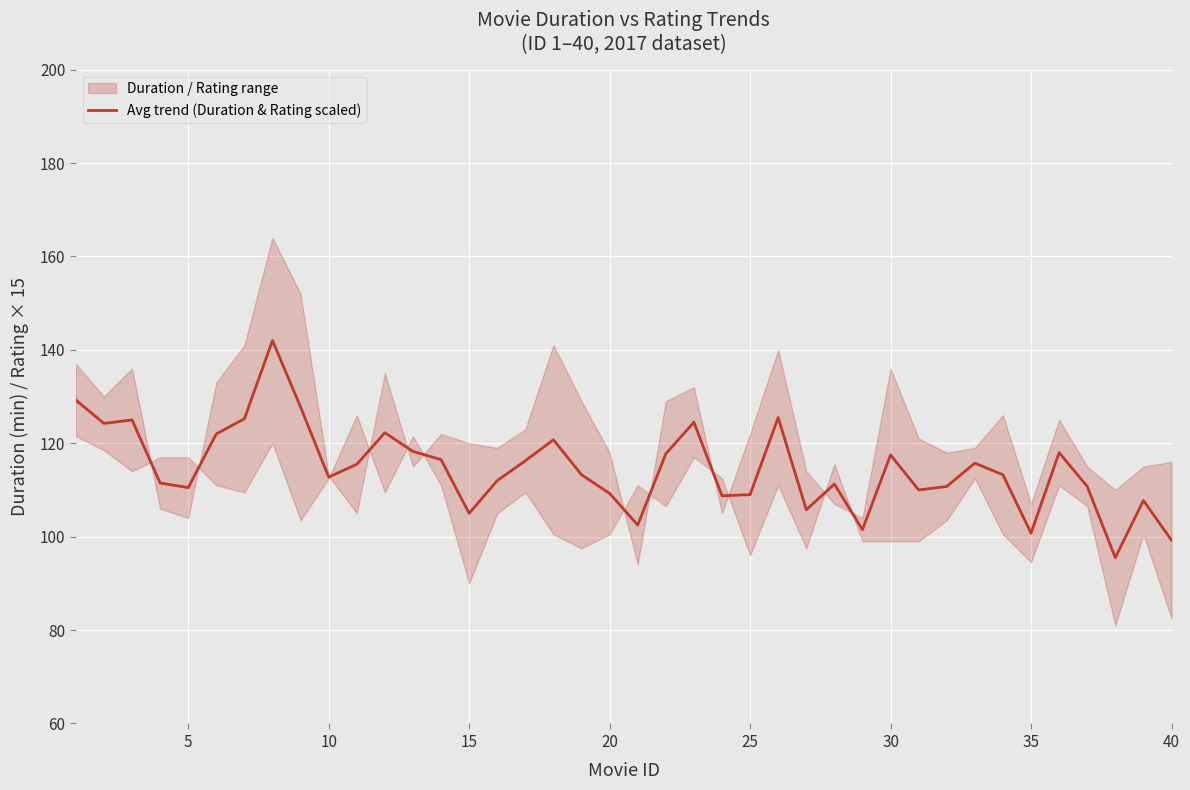

Reading left to right, what are all the values shown in this chart?

129.2	124.2	125.0	111.5	110.5	122.0	125.2	142.0	127.8	112.8	115.5	122.2	118.2	116.5	105.0	112.0	116.2	120.8	113.2	109.2	102.5	117.8	124.5	108.8	109.0	125.5	105.8	111.2	101.5	117.5	110.0	110.8	115.8	113.2	100.8	118.0	110.8	95.5	107.8	99.2